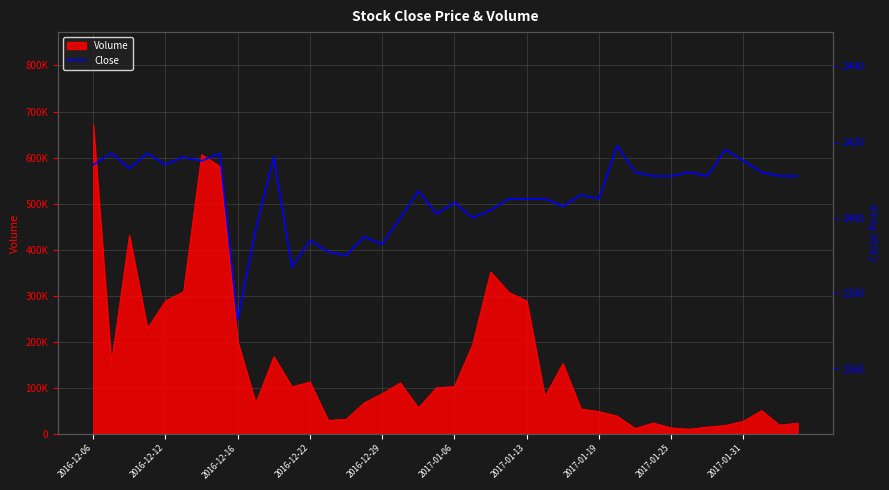

What is the smallest value displayed?

2373